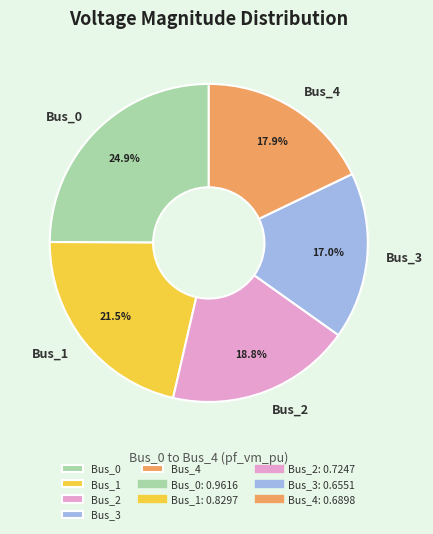

The Bus_4 slice represents 18% of the pie. True or false?

True